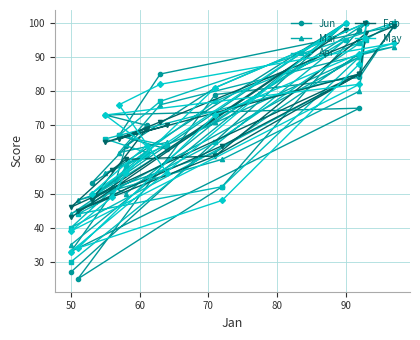

True or false: Mar has a value of 125 at 80.

False